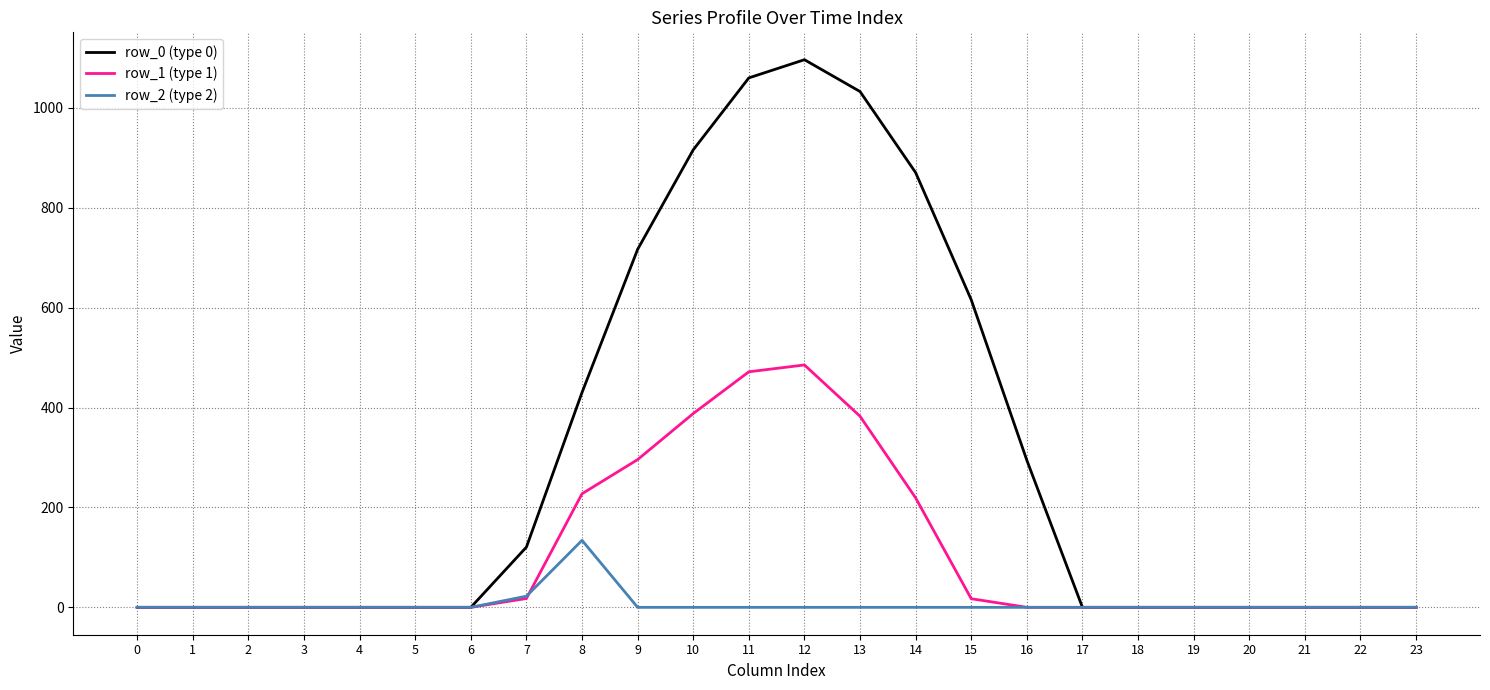

Is the value of row_1 (type 1) at 12 greater than the value of row_0 (type 0) at 5?

Yes